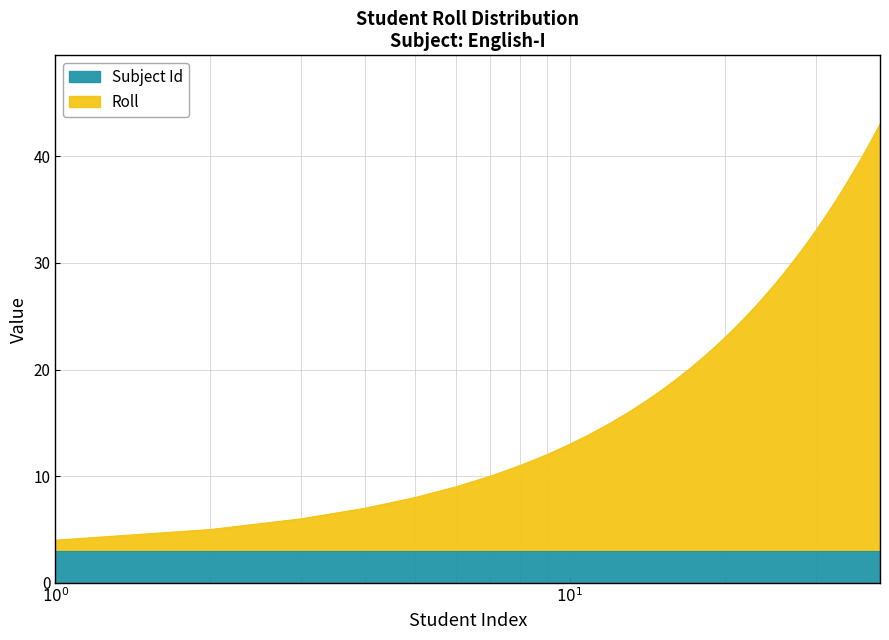

What is the value of the 9th point from the left?

12